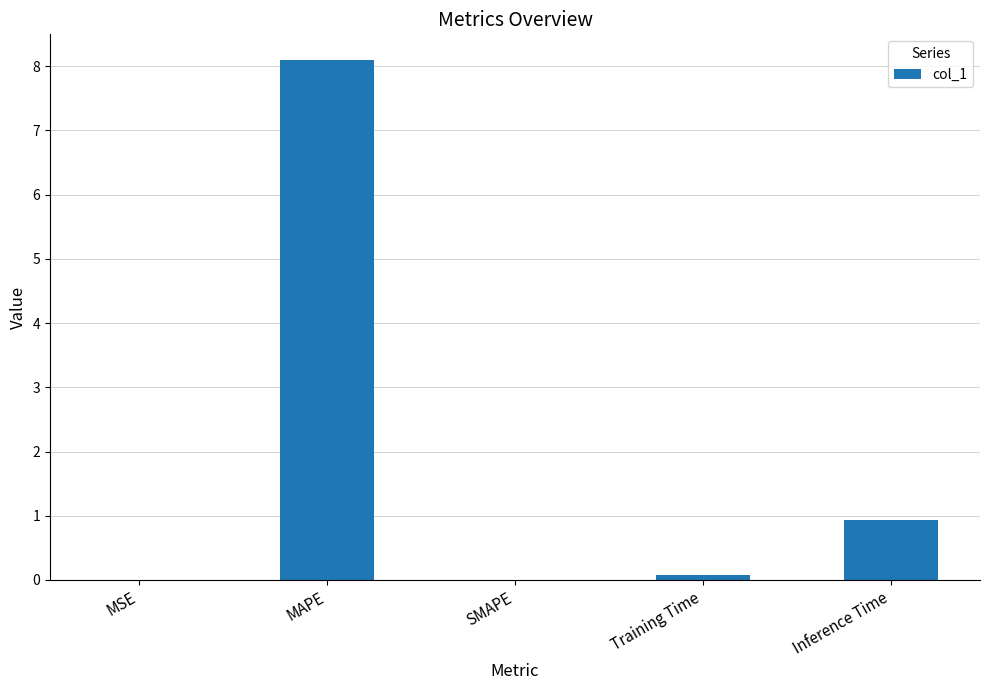

At which label is the value closest to 4?

Inference Time